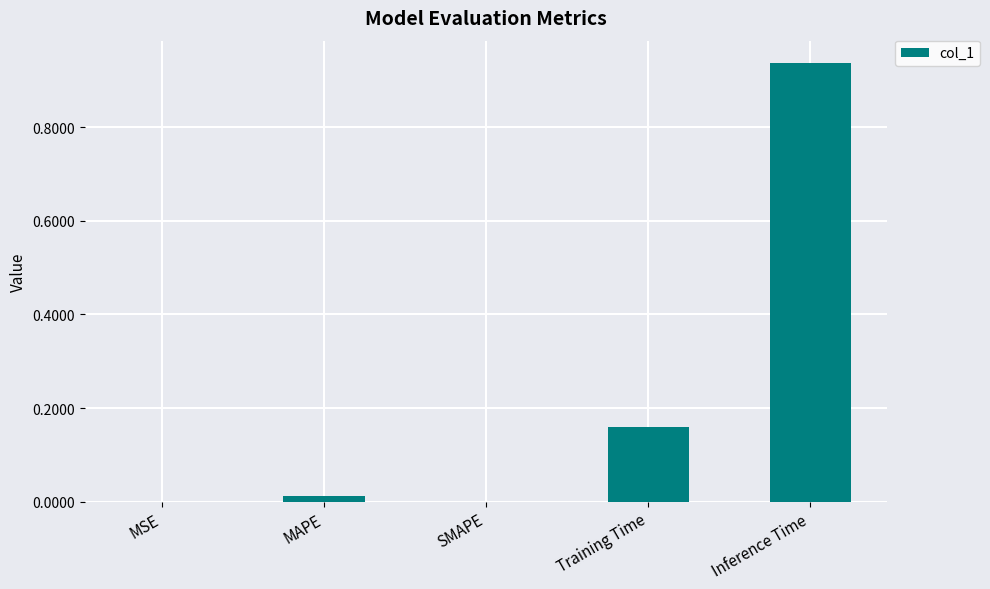

Which label corresponds to the largest value in the chart?

Inference Time